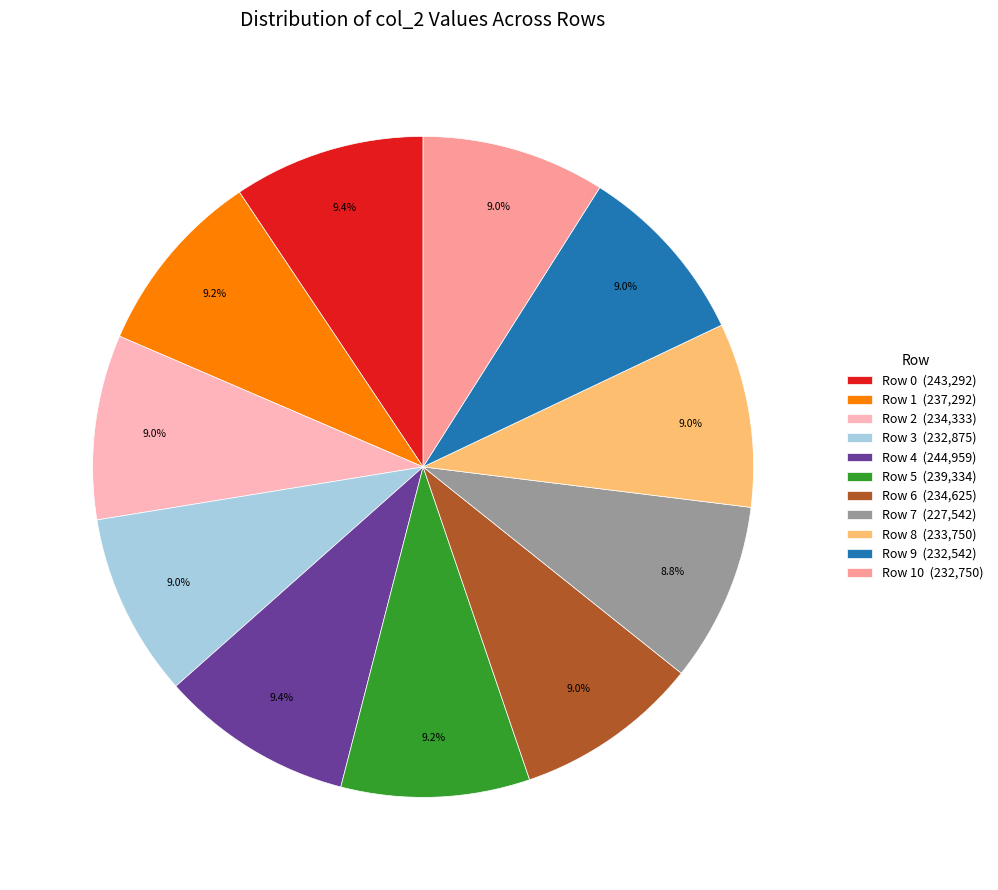

How much of the chart is everything except Row 3 (232,875)?

91.0%